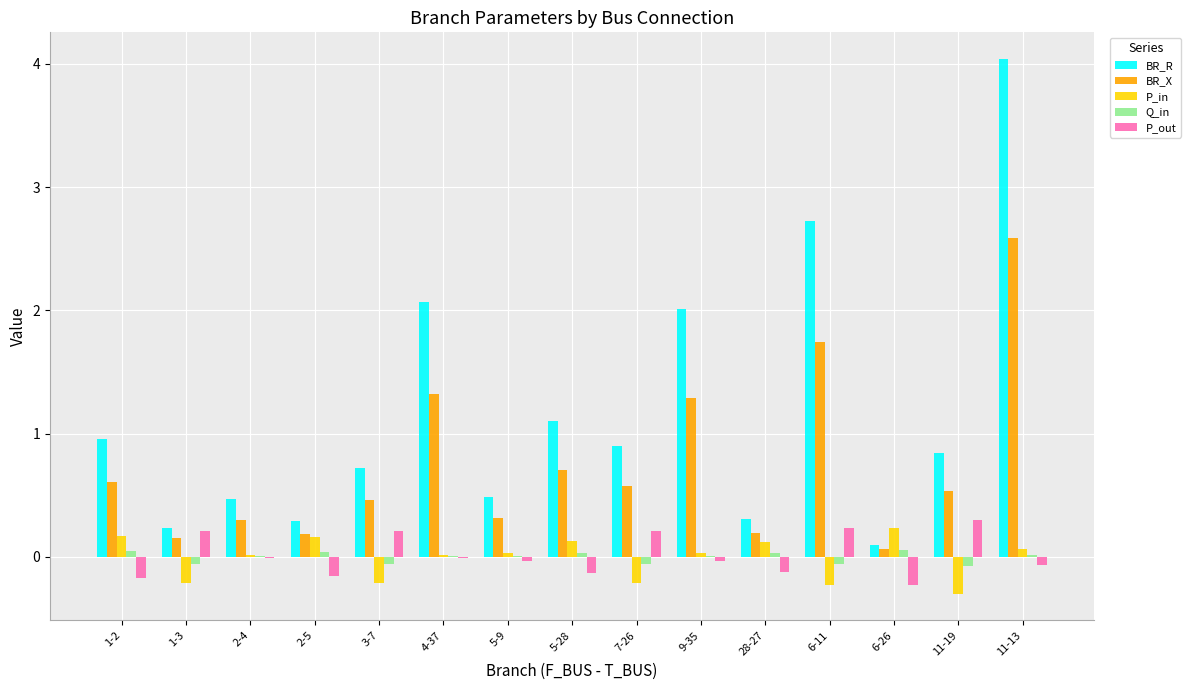

What is the sum of all BR_X values?

11.0